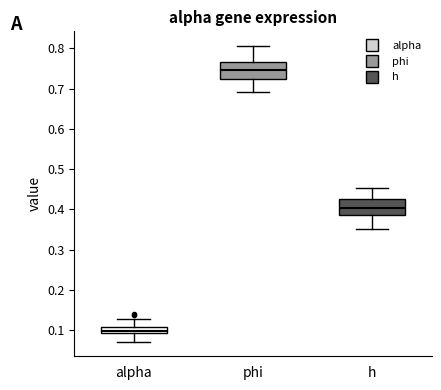

Reading left to right, read every box against the y-axis: the position of its median line, the range the box covers, and the ends of its whiskers. The values are not printed on the chart, so give them approximately, as read against the axis.

alpha: median 0.10, box 0.09 to 0.11, whiskers 0.07 to 0.13
phi: median 0.75, box 0.72 to 0.77, whiskers 0.69 to 0.81
h: median 0.40, box 0.39 to 0.43, whiskers 0.35 to 0.45